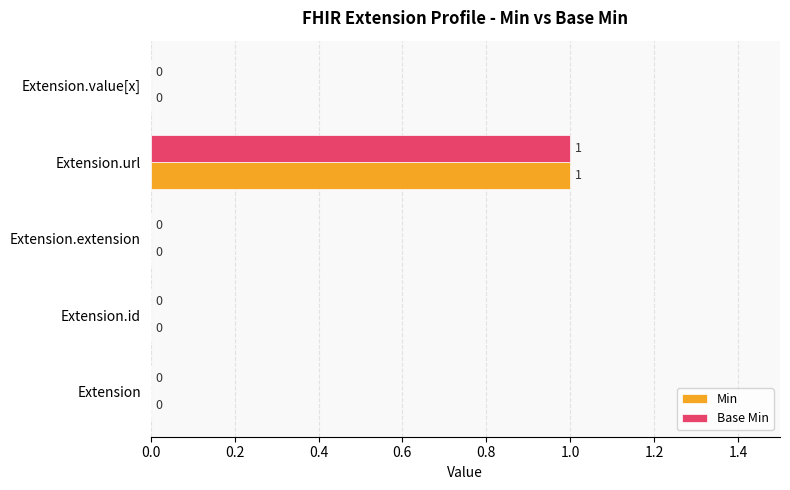

How many Base Min values are between 0 and 1?

5